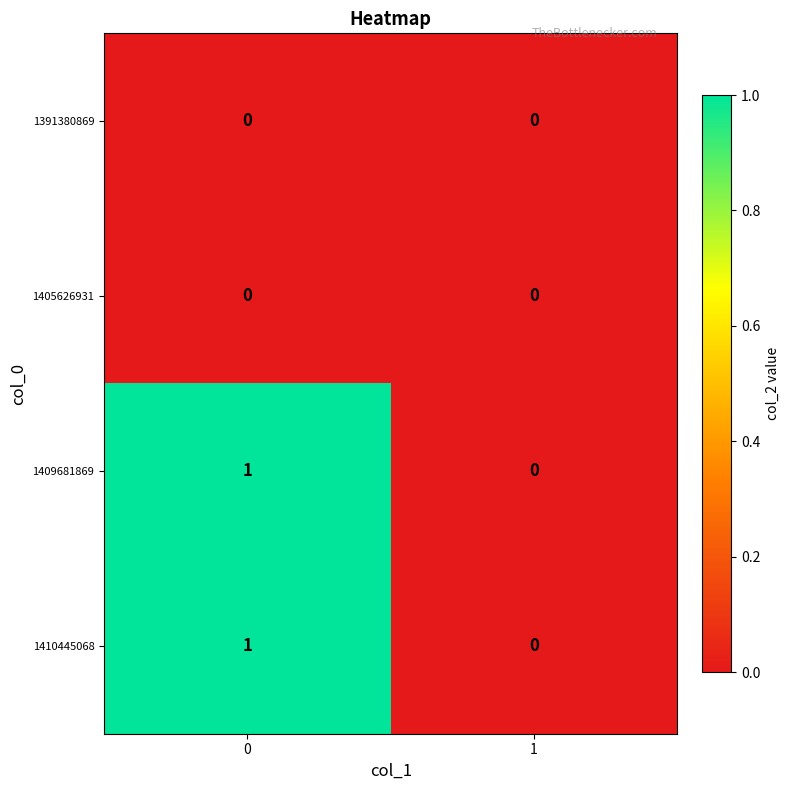

Reading left to right, what are all the values shown in this chart?

1391380869: 0	0
1405626931: 0	0
1409681869: 1	0
1410445068: 1	0